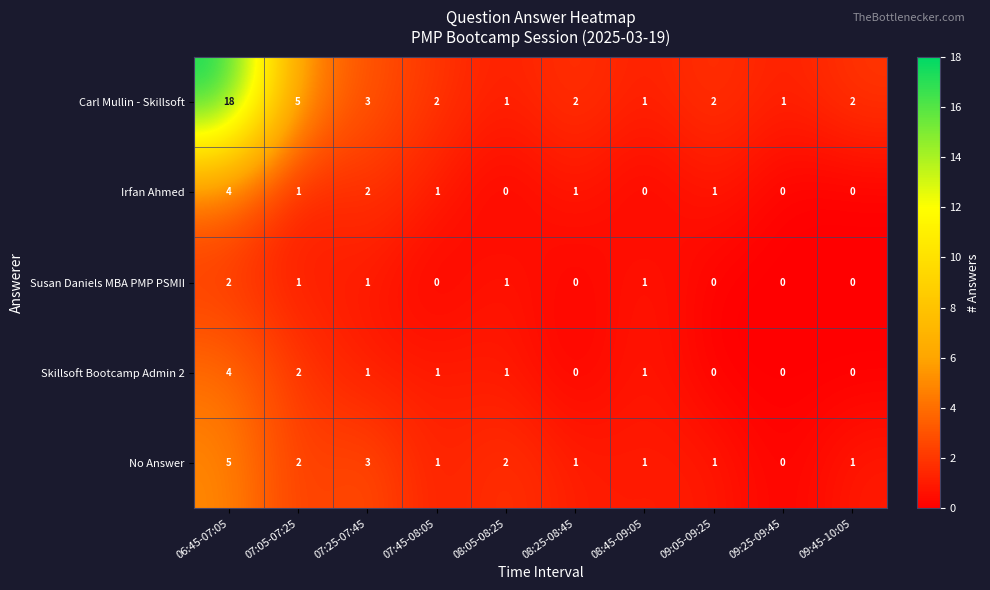

What is the greatest value displayed?

18